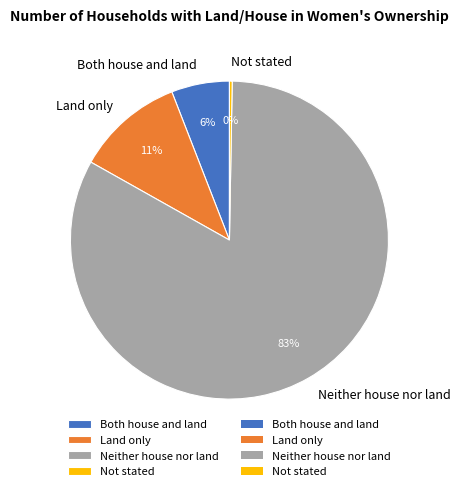

Which slice is the smallest?

Not stated